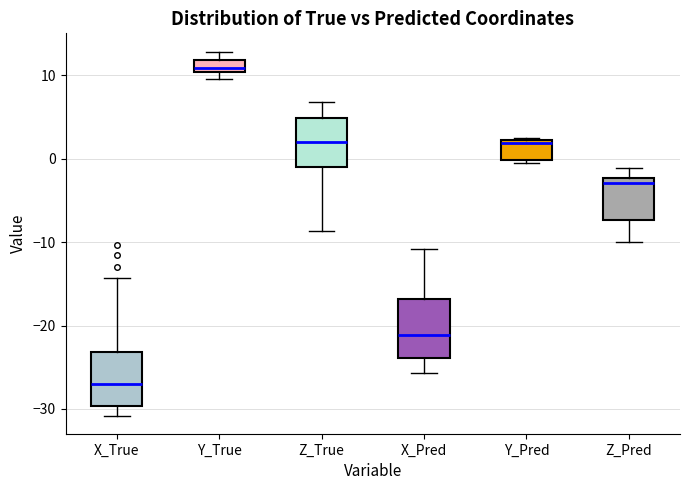

Where does the lower whisker of the box for X_True end on the y-axis? The values are not printed on the chart, so give them approximately, as read against the axis.

-31